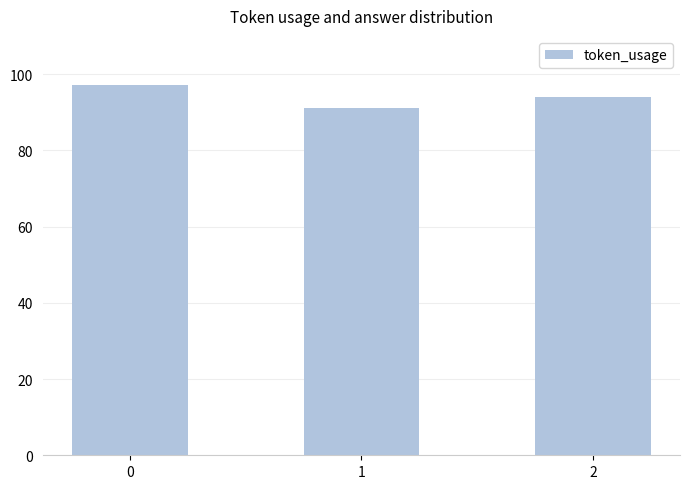

The chart shows a value of 162 at 1. True or false?

False